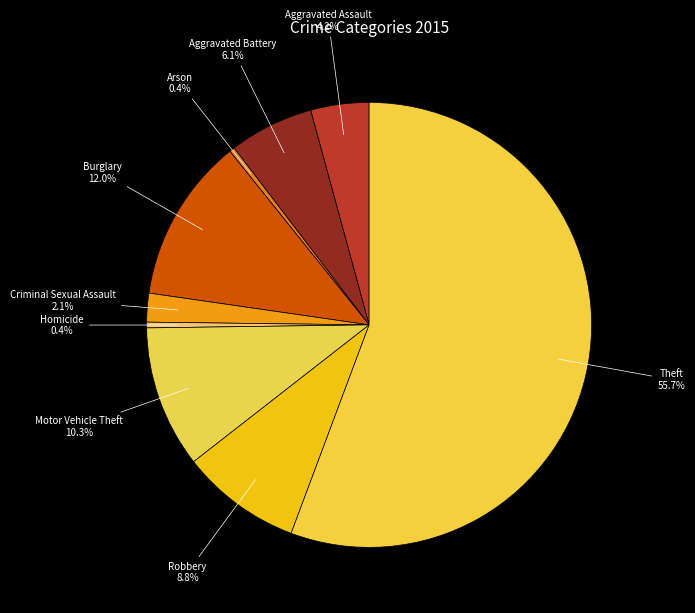

The Motor Vehicle Theft slice represents 1% of the pie. True or false?

False